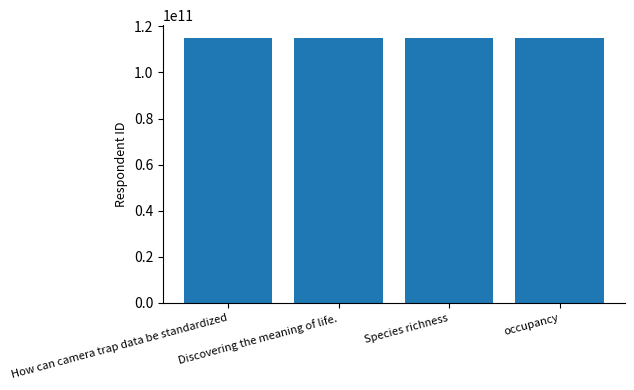

What is the approximate value at How can camera trap data be standardized, to the nearest 50?

114761515300